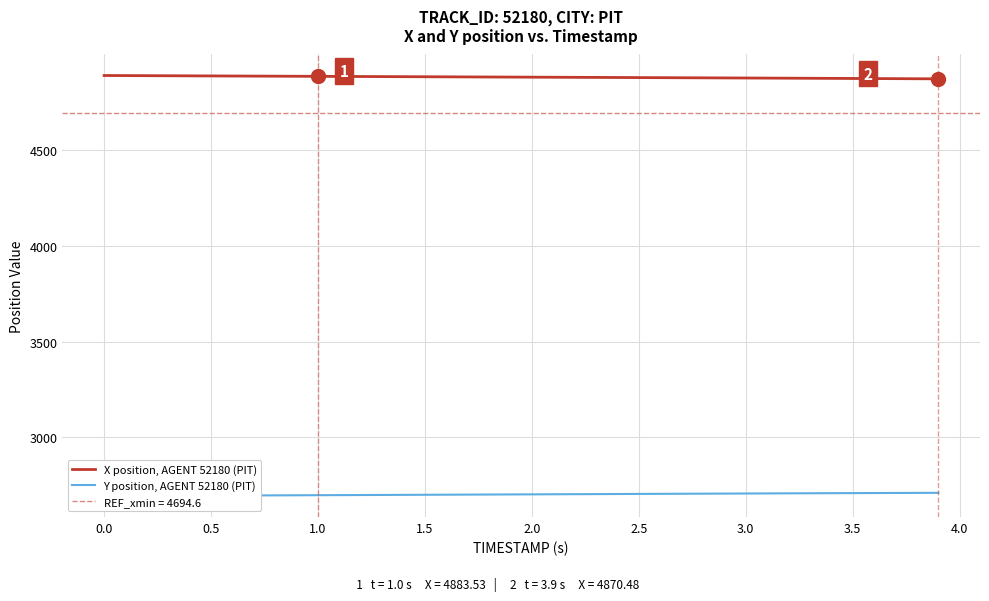

The value of X position, AGENT 52180 (PIT) at 2.5 is 4877.1. True or false?

True